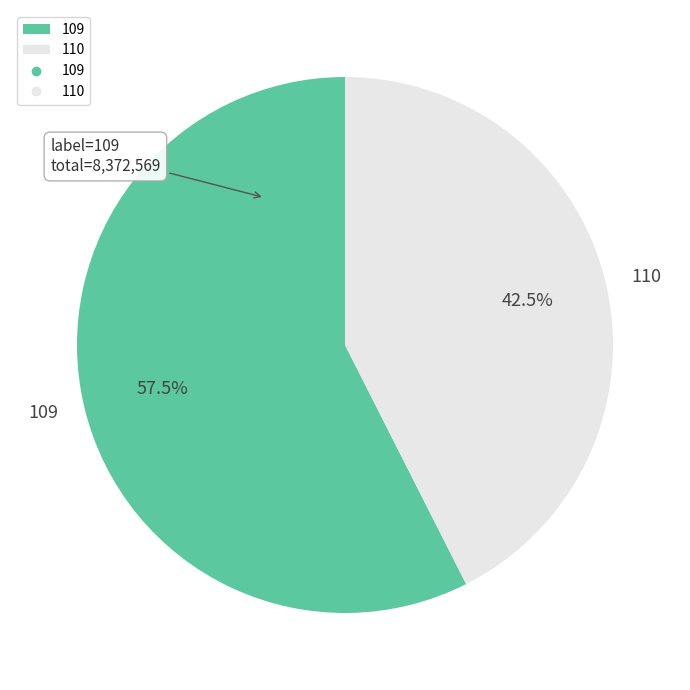

Which slice is the largest?

109